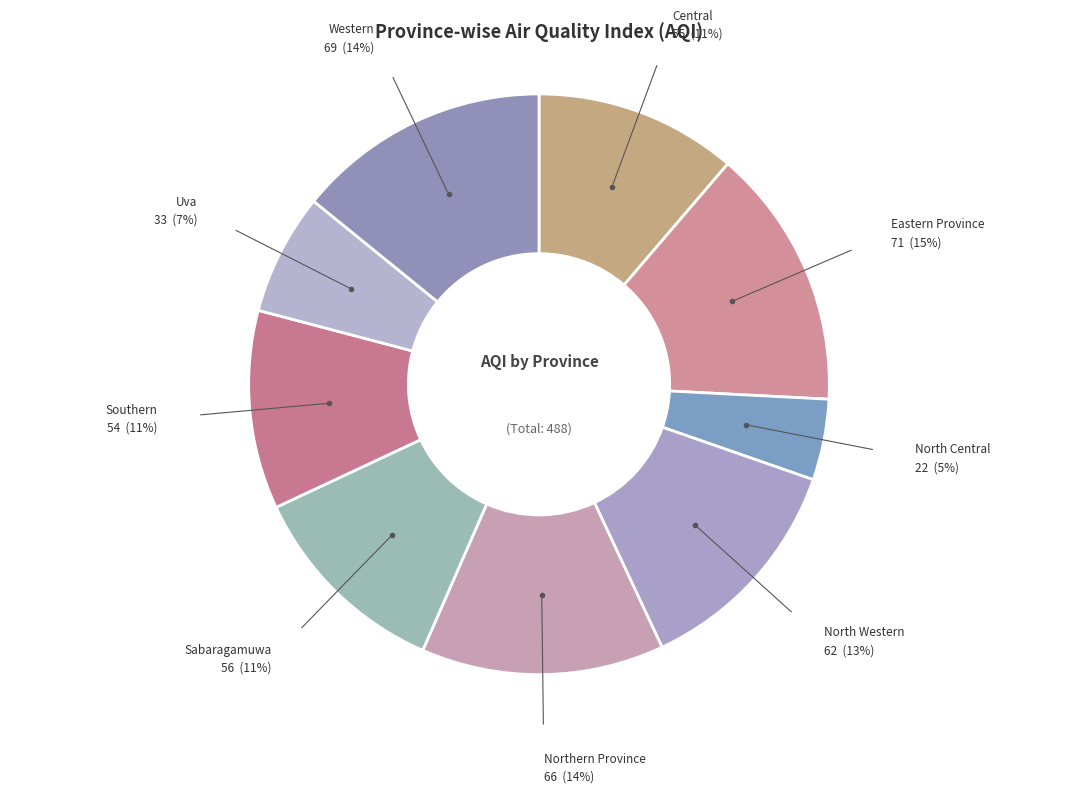

Which category has the smallest portion of the pie?

North Central